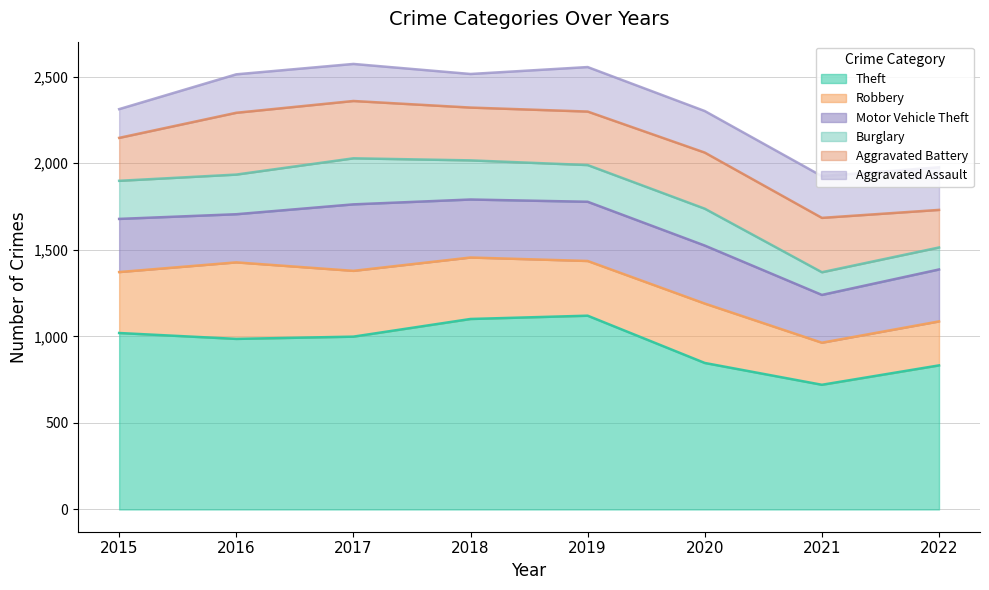

Reading right to left, transcribe all the data shown in this chart.

Theft: 832	720	846	1119	1100	998	985	1019
Robbery: 254	243	343	316	355	380	442	352
Motor Vehicle Theft: 300	276	335	342	335	384	278	307
Burglary: 127	131	213	212	226	266	229	220
Aggravated Battery: 217	314	324	309	305	331	357	248
Aggravated Assault: 246	241	240	257	194	214	222	166